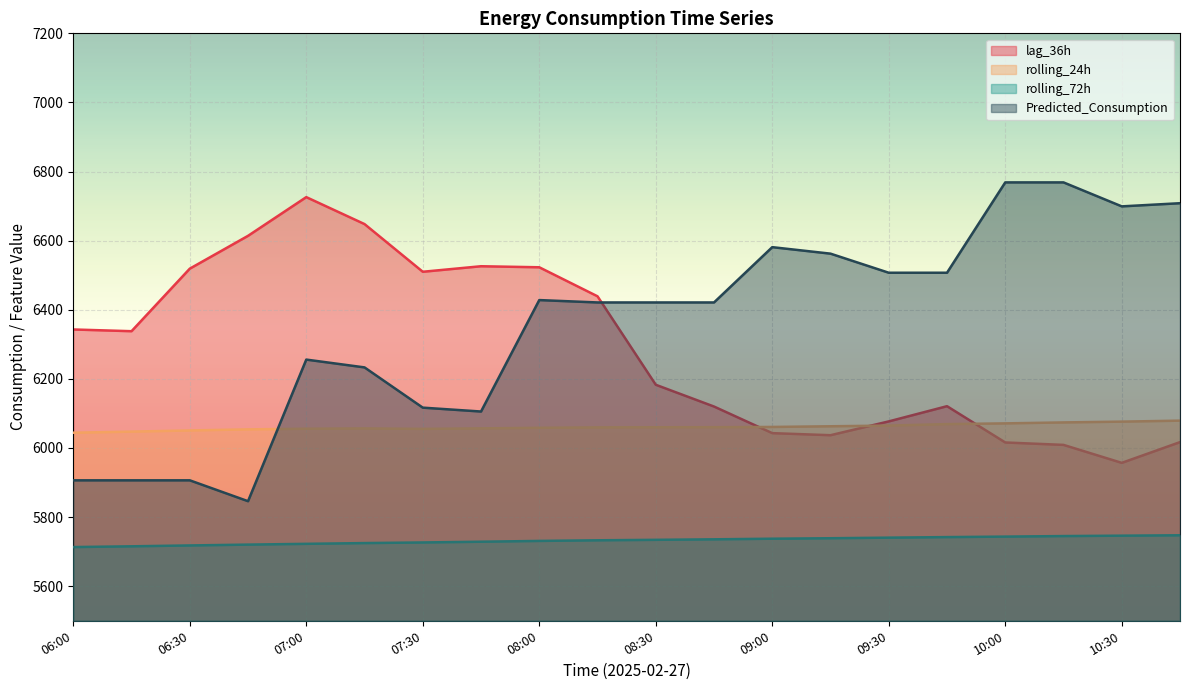

How many data points does each series have?

20